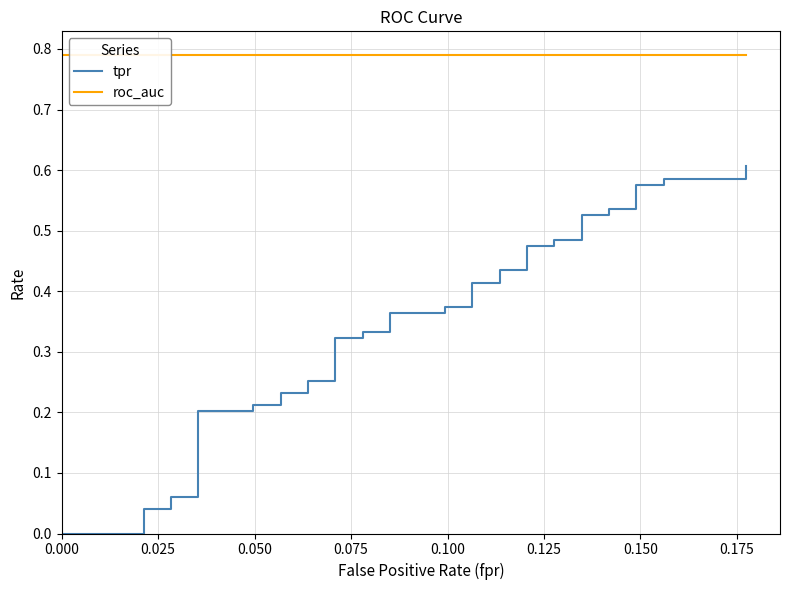

What is the spread (max minus min) of values at 0.025?

0.8